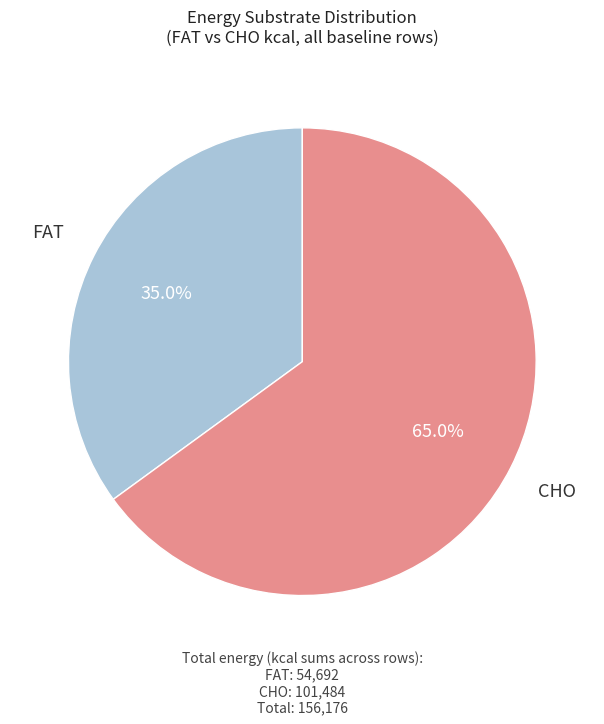

Is there a majority slice in this chart?

Yes